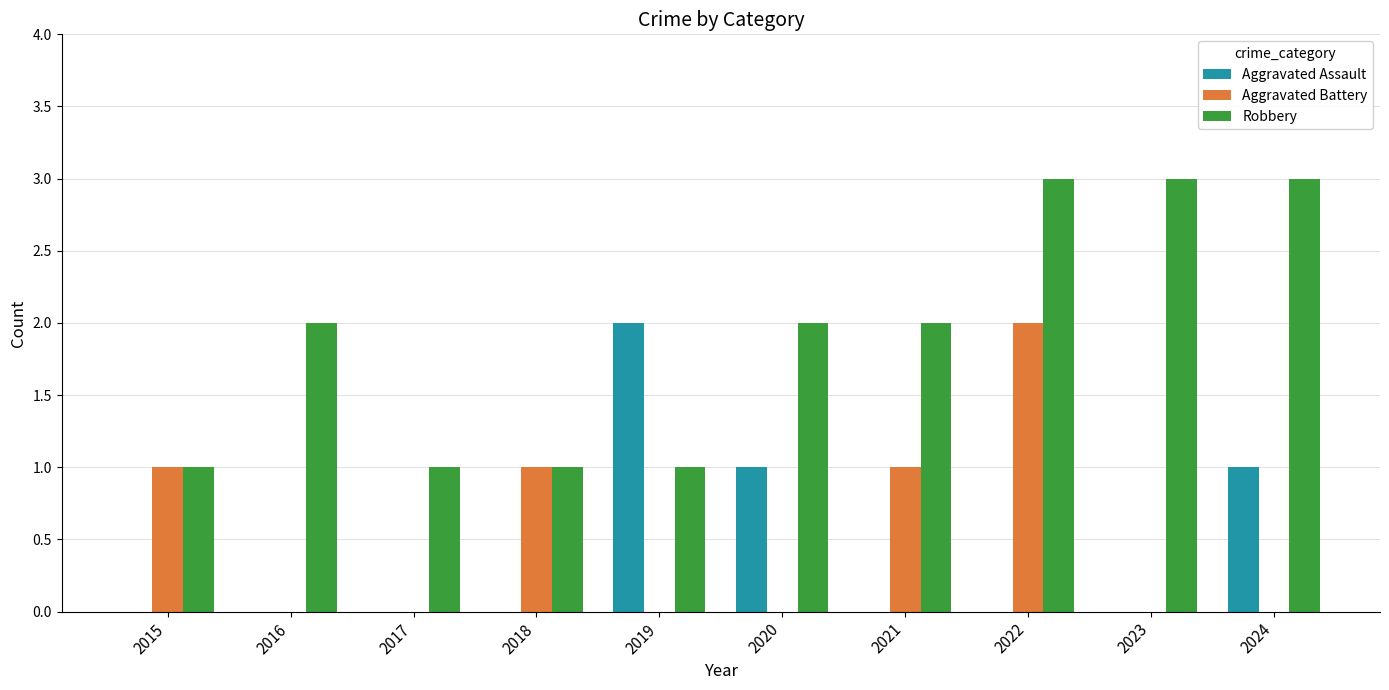

What is the spread (max minus min) of values at 2017?

1